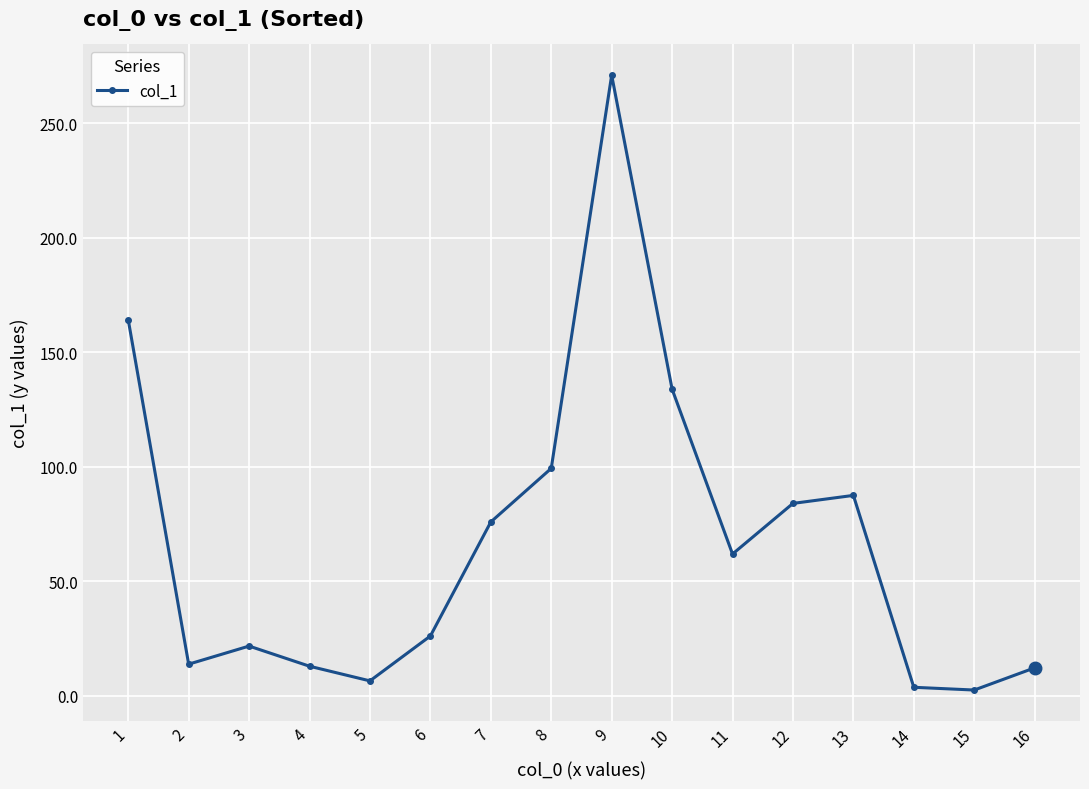

What is the difference between the maximum and second lowest values?

267.3